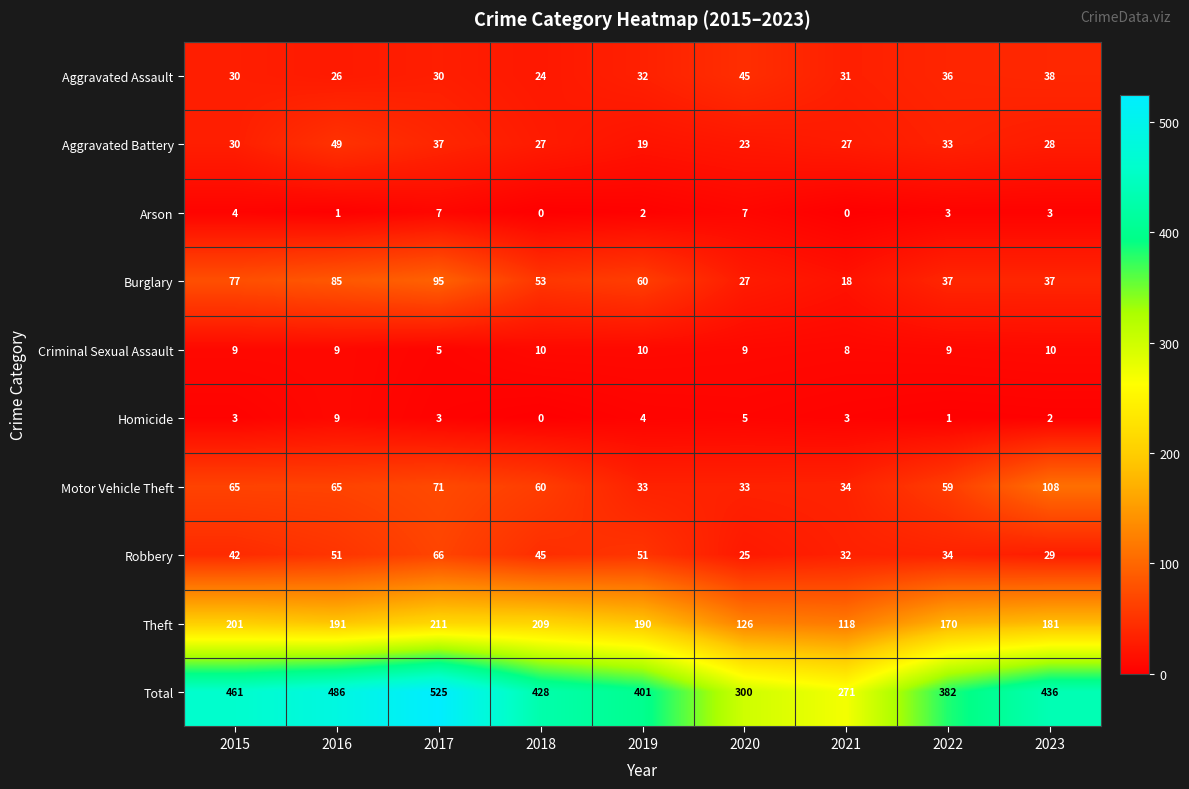

What is the minimum value for Motor Vehicle Theft?

33